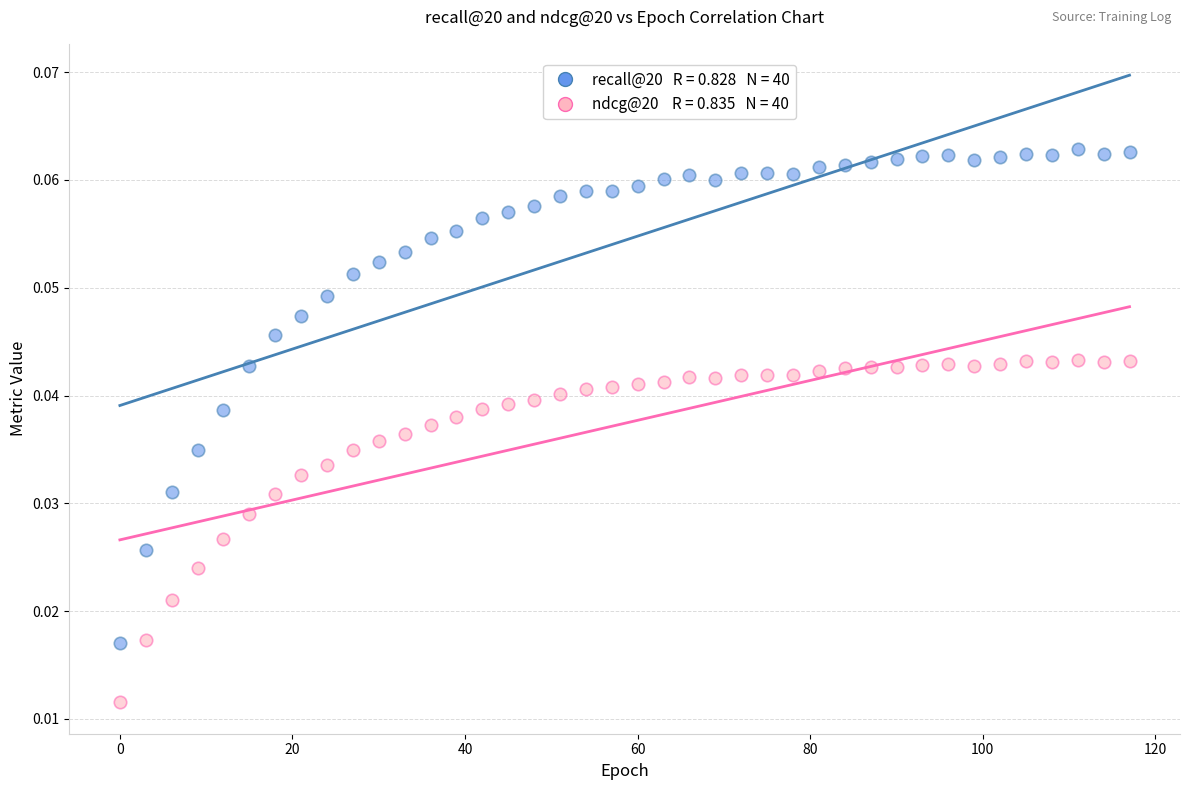

Across all data points, what is the range of X values (max minus min)?

117.0